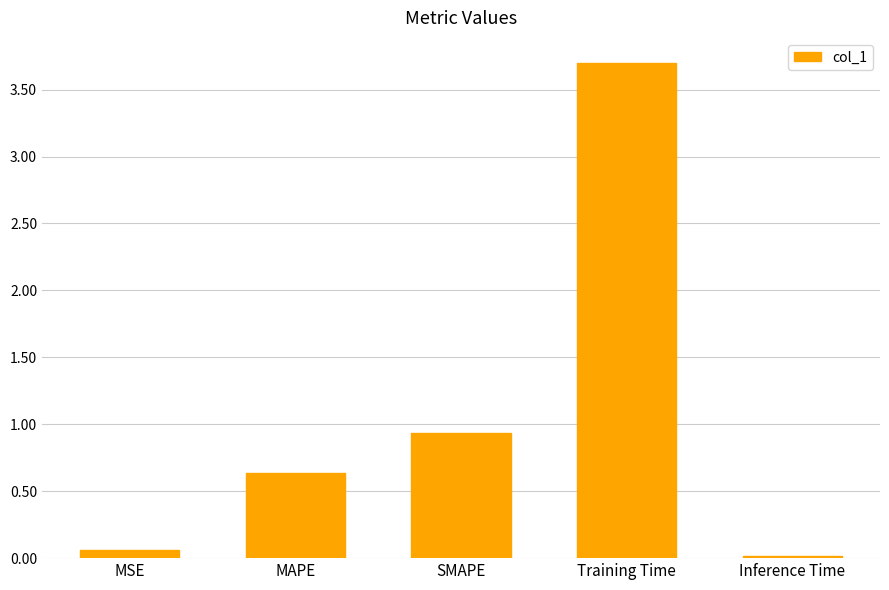

What is the average value?

1.1